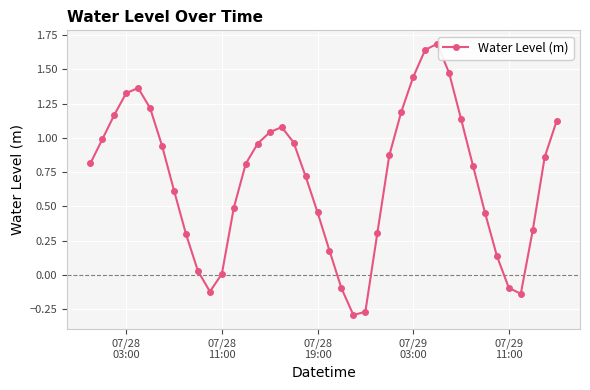

What is the value of the 33rd point from the left?

0.8